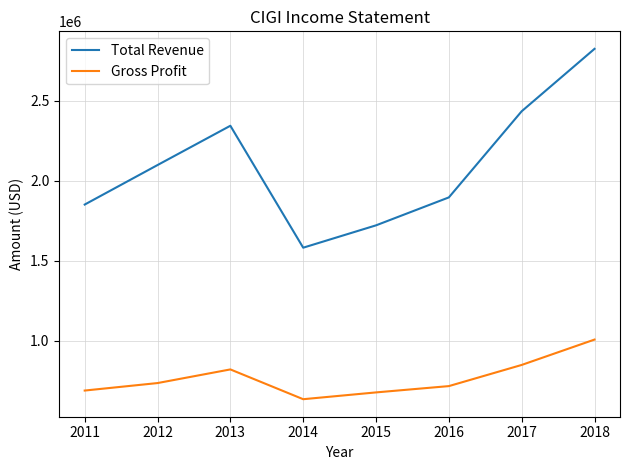

What are all the series names shown in the legend?

Total Revenue, Gross Profit